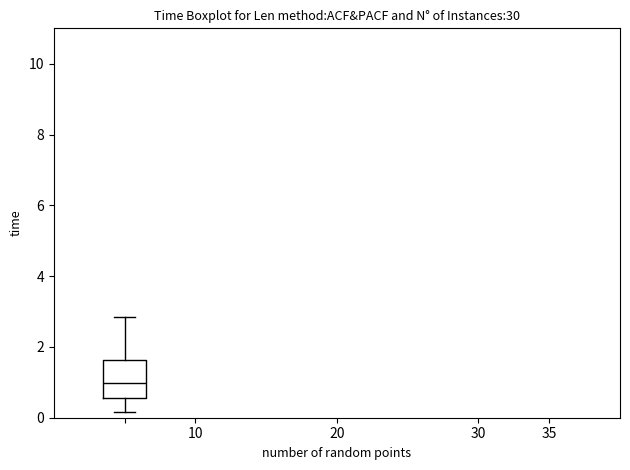

Transcribe this box plot: give where the median line is, the range the box spans, and where the two whiskers end, as read against the y-axis. The values are not printed on the chart, so give them approximately, as read against the axis.

median 1.0, box 0.6 to 1.6, whiskers 0.2 to 2.8